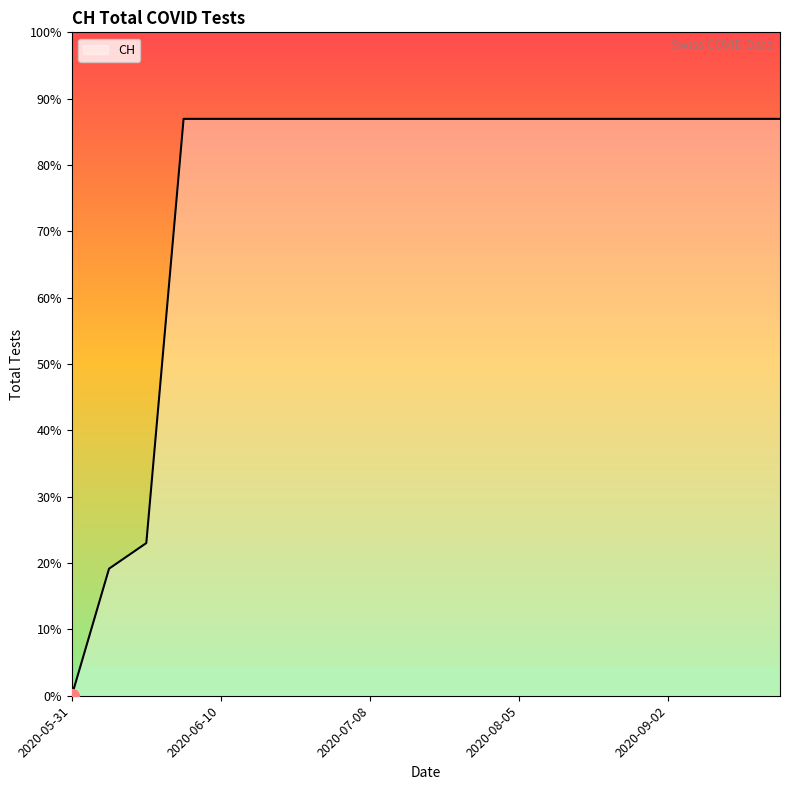

What is the average value?

552